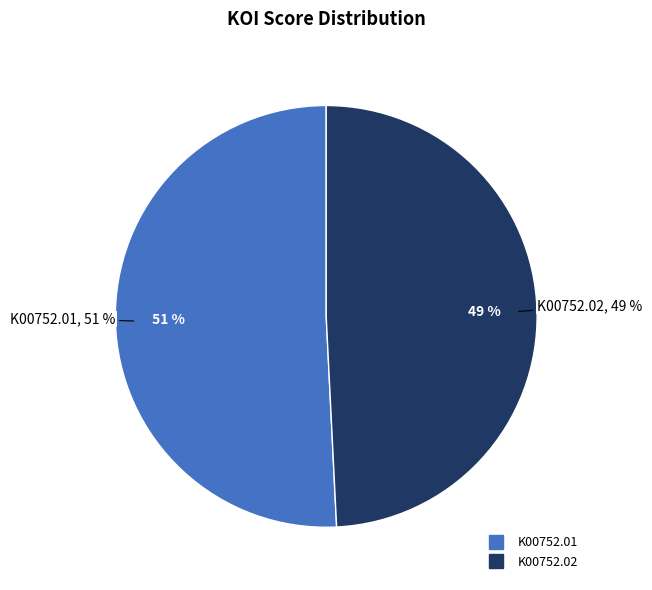

To the nearest percent, what is the difference between the largest and smallest slice percentages?

2%